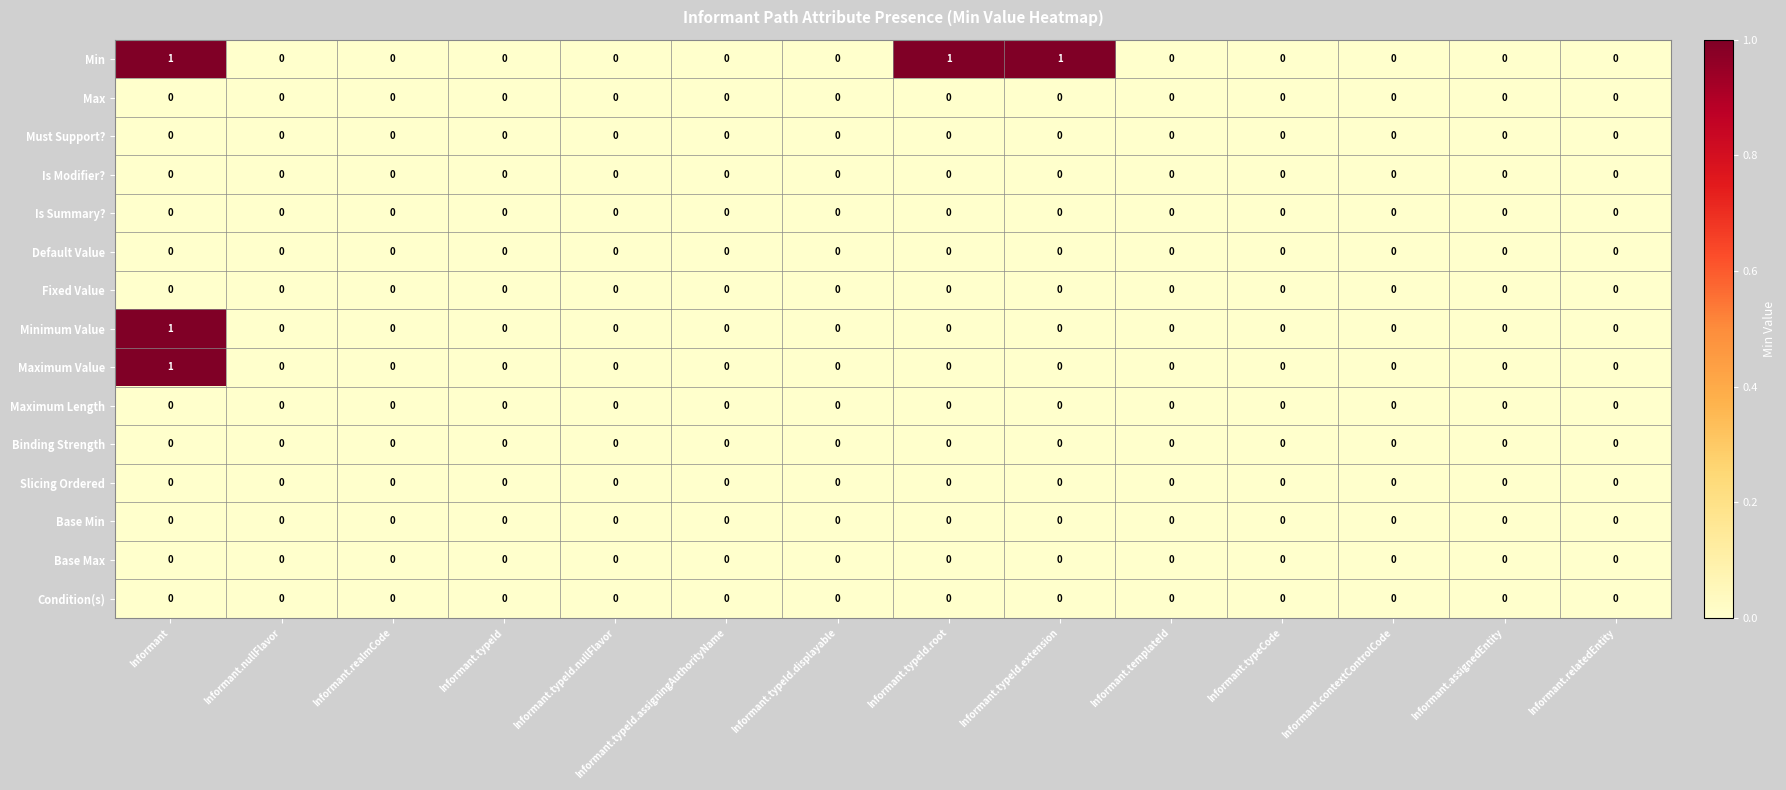

Which series has the largest total across all categories?

Min